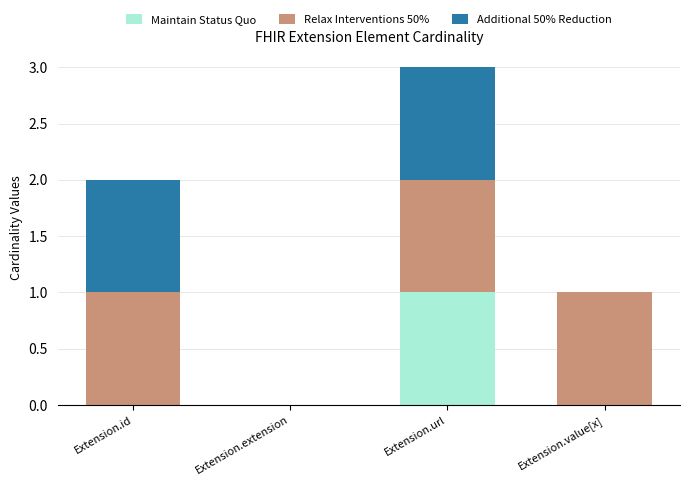

What is the total value across all series at Extension.url?

3